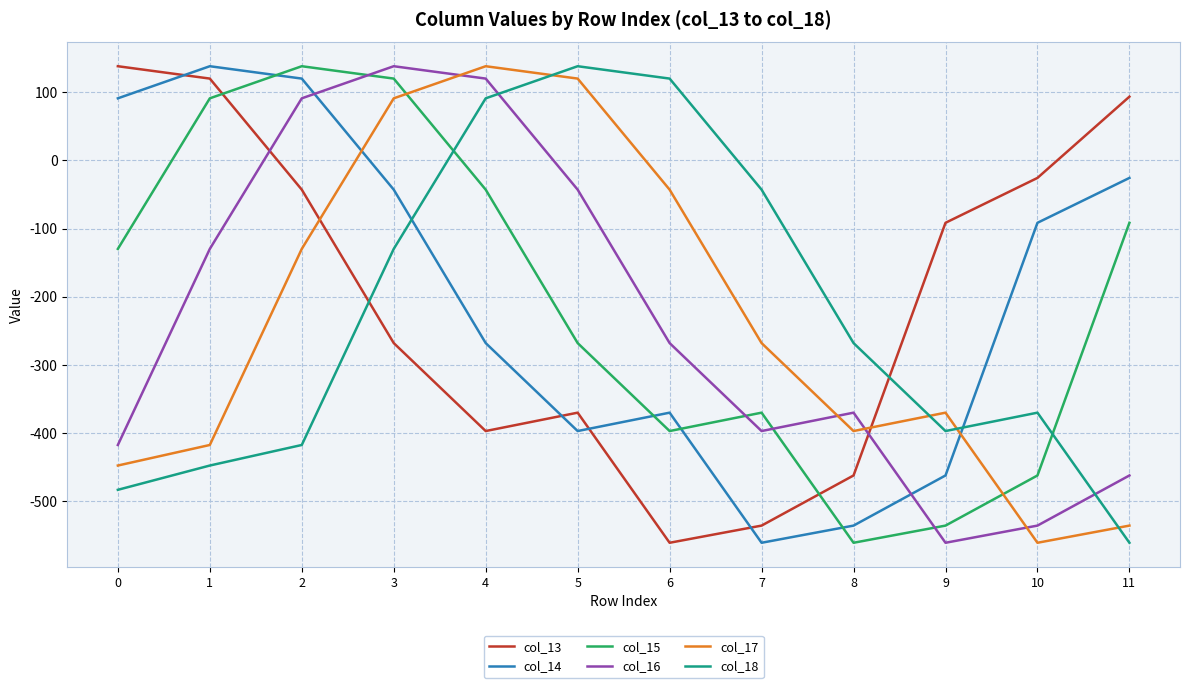

Is it true that col_13 equals -268.0 at 3?

True